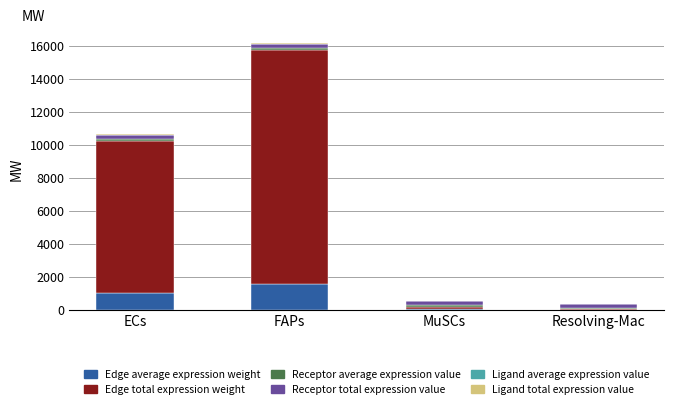

At which category is the sum across all series the highest?

FAPs